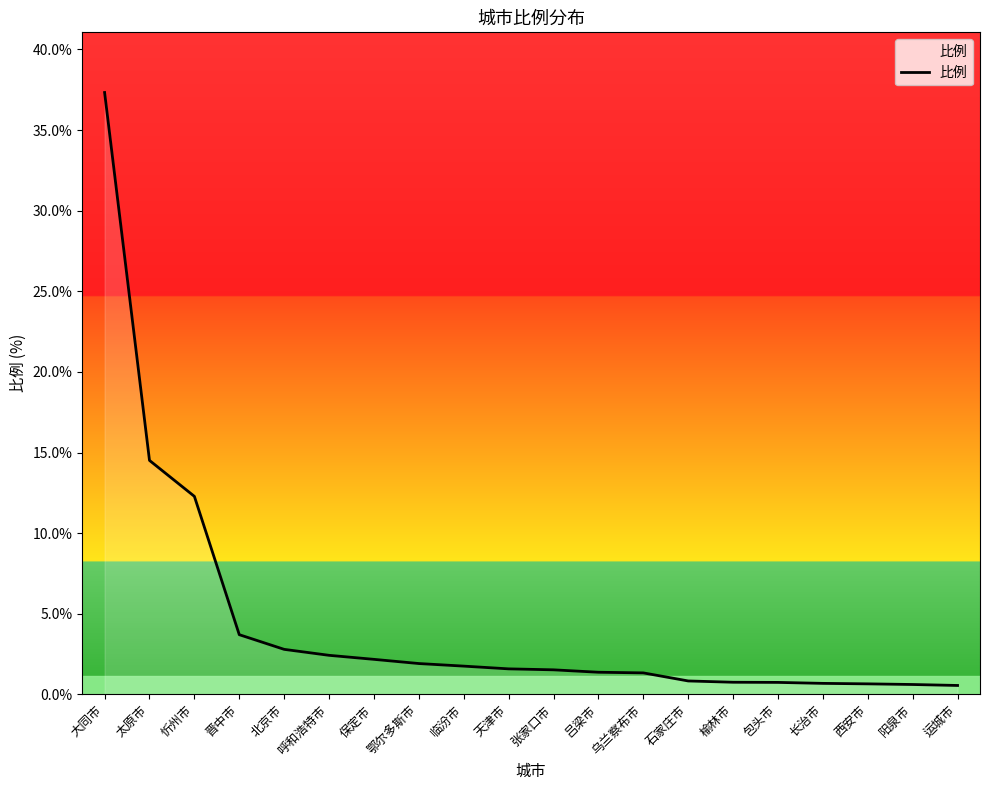

How many series are shown in this chart?

1